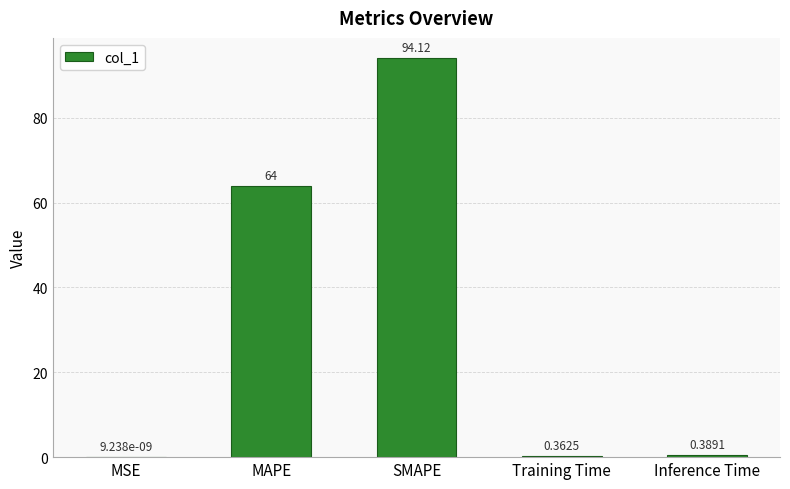

At which label is the value closest to 47?

MAPE